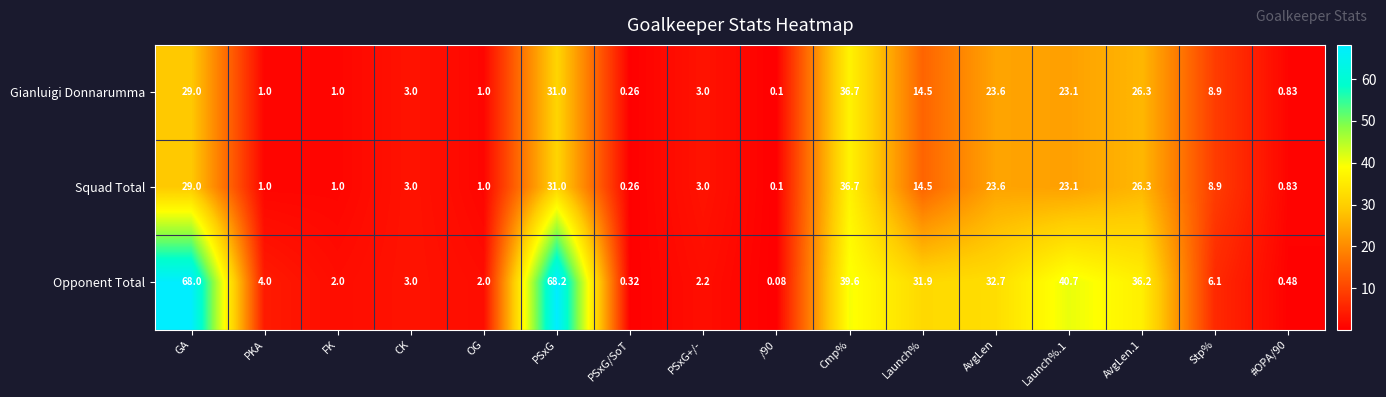

At which label does Squad Total first exceed 8?

GA